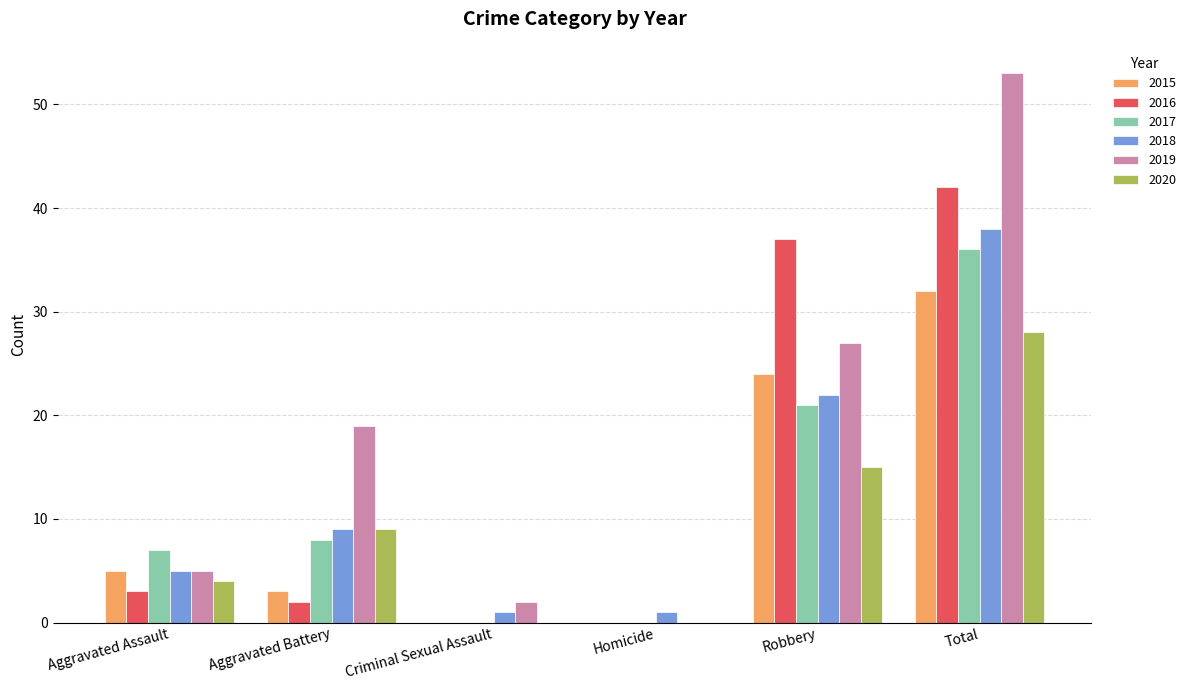

Where is 2020 nearest to the value 14?

Robbery